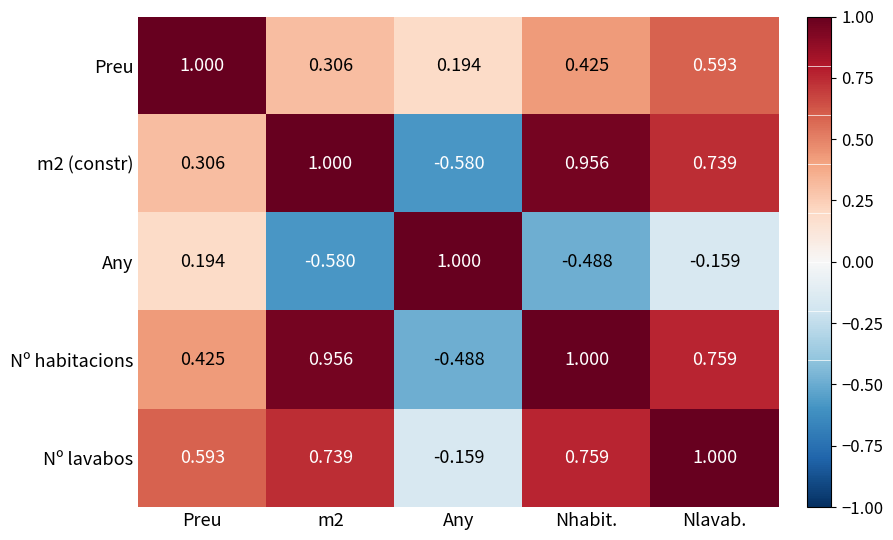

At which label does m2 (constr) first exceed 0?

Preu